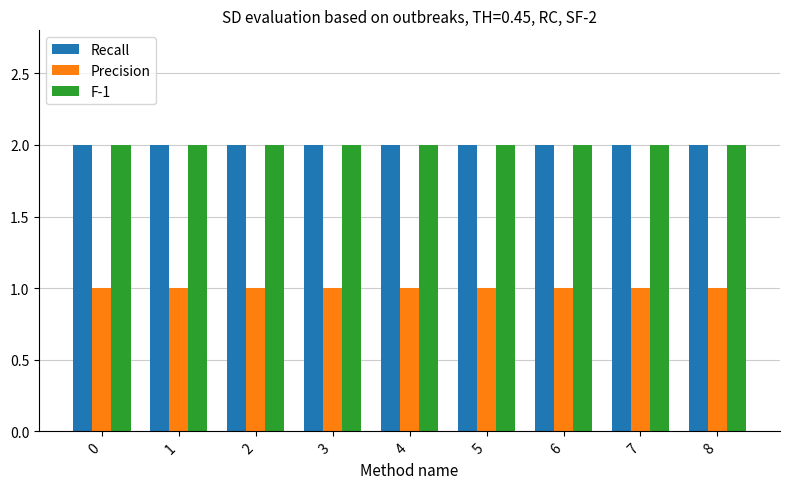

Reading right to left, what are all the values shown in this chart?

Recall: 2	2	2	2	2	2	2	2	2
Precision: 1	1	1	1	1	1	1	1	1
F-1: 2	2	2	2	2	2	2	2	2